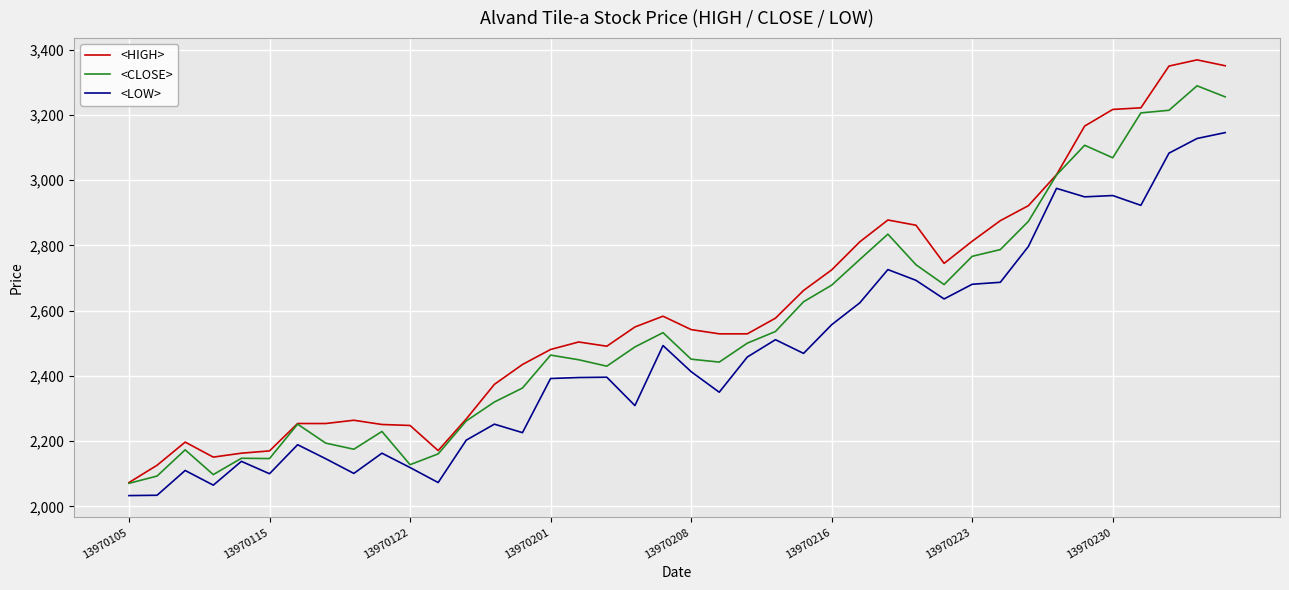

Does the chart display data point markers on the line(s)?

No